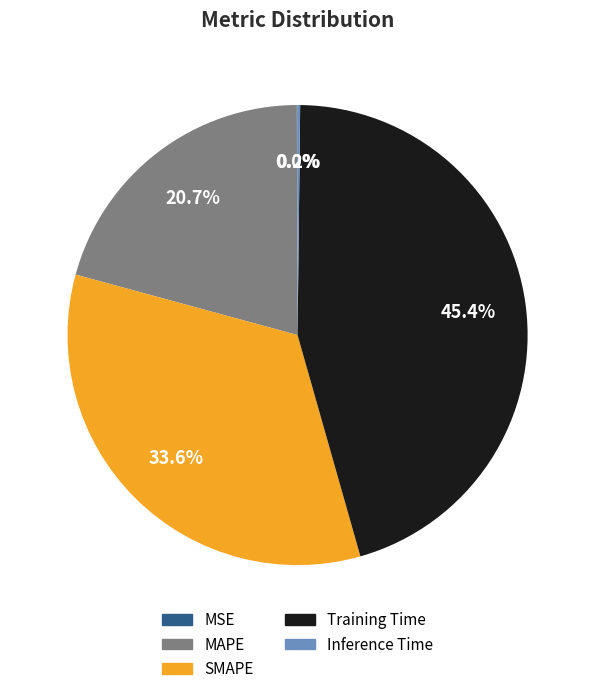

Does SMAPE account for over 50% of the chart?

No